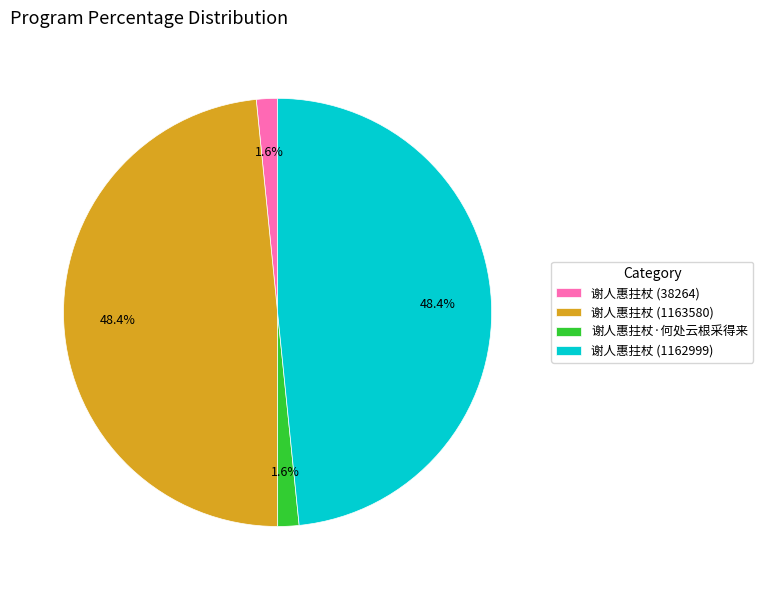

Between 谢人惠拄杖 (38264) and 谢人惠拄杖 (1163580), which is larger?

谢人惠拄杖 (1163580)